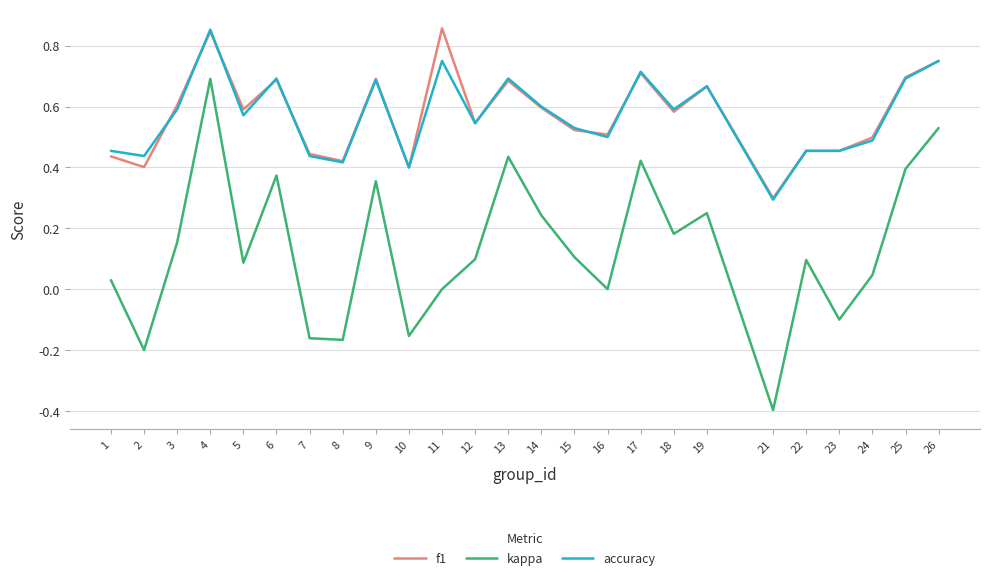

What are all the series names shown in the legend?

f1, kappa, accuracy